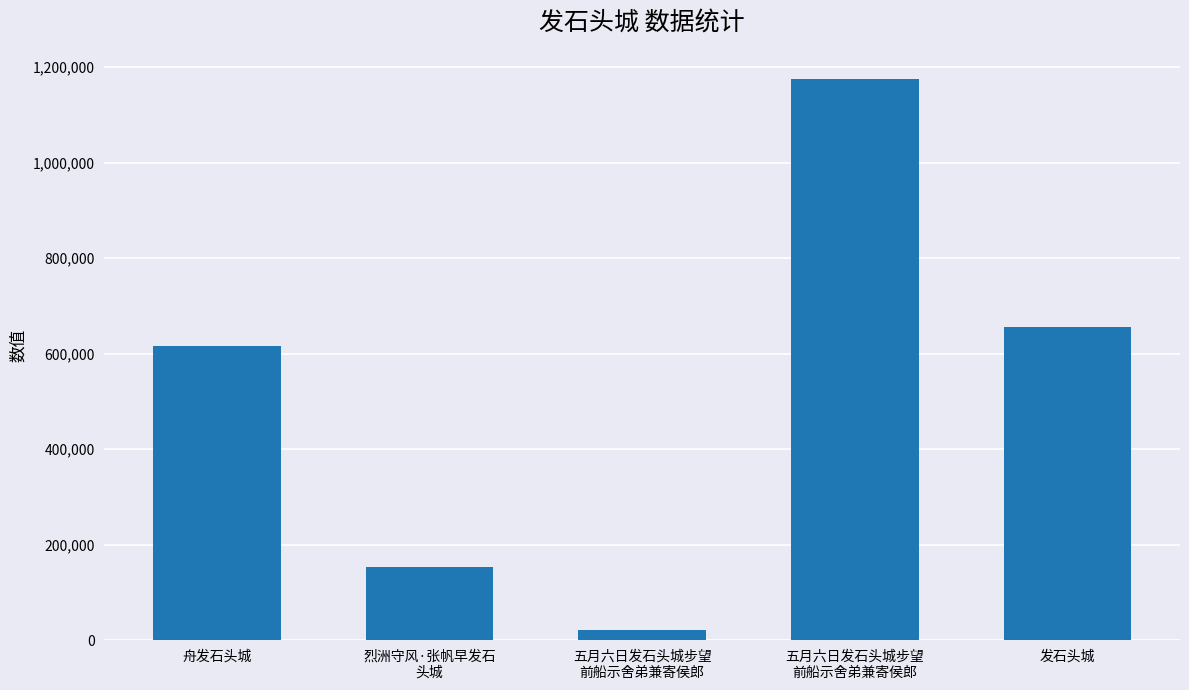

Are the bars horizontal?

No